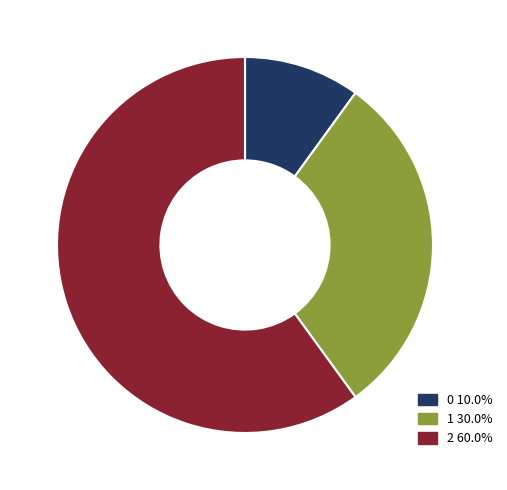

Combined, do 0 and 2 account for over 50%?

Yes